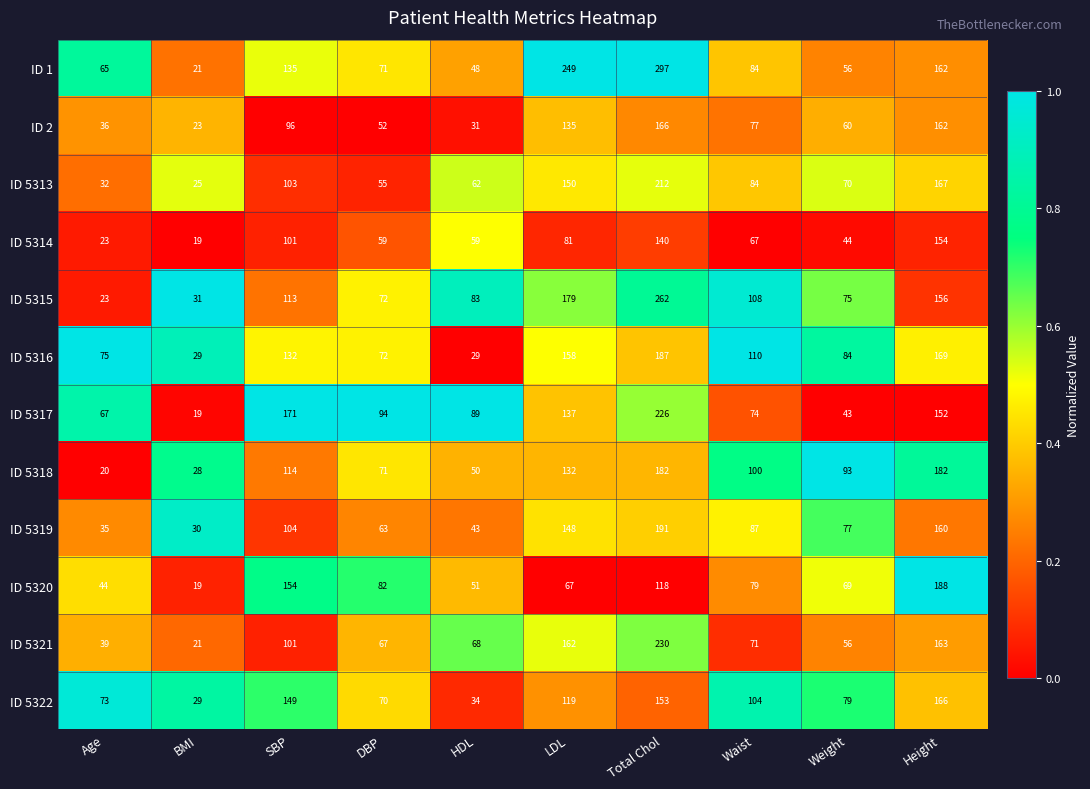

What is the total value across all series at Total Chol?

2364